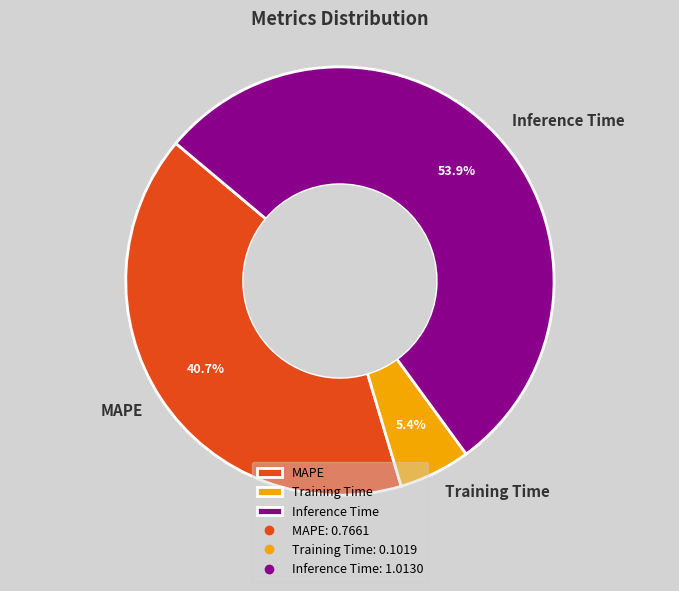

The Training Time slice represents 17% of the pie. True or false?

False